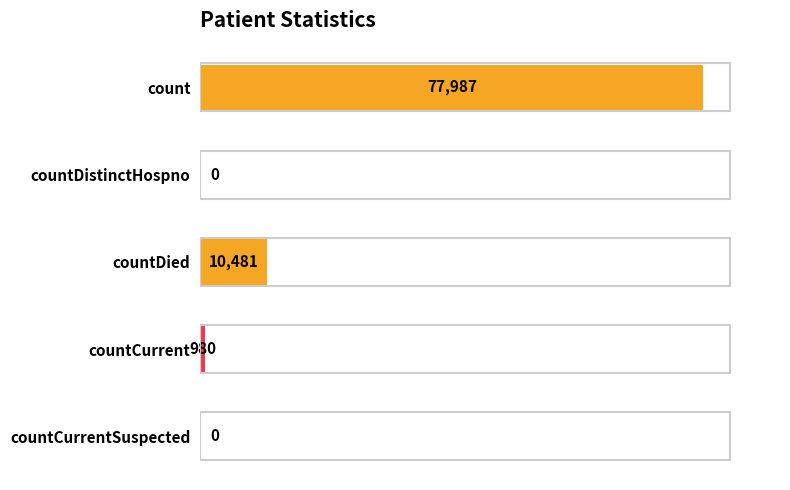

The chart shows a value of 0 at countDistinctHospno. True or false?

True